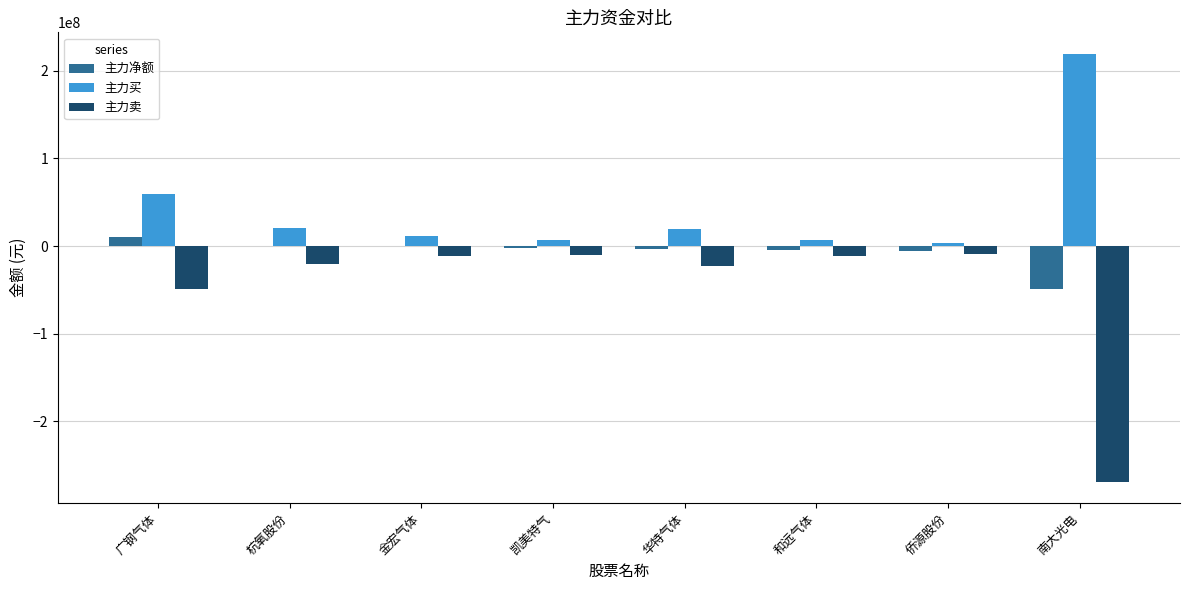

What is the maximum value shown in the chart?

219425913